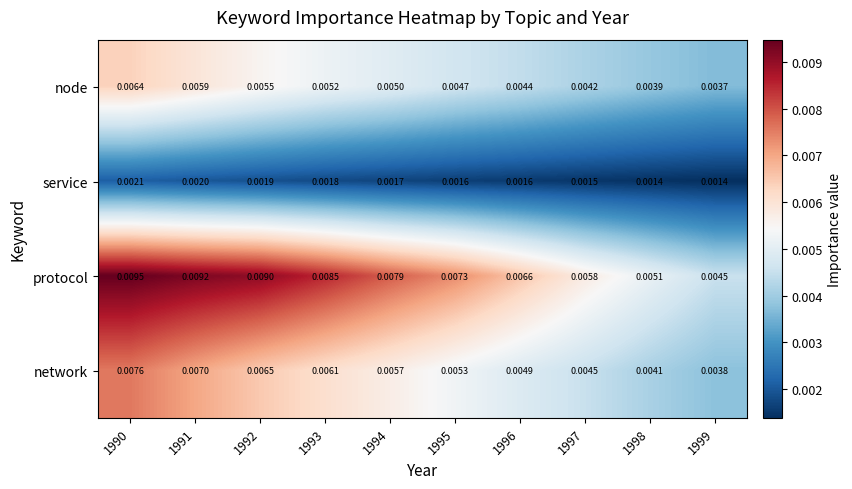

Which series has the largest total across all categories?

protocol